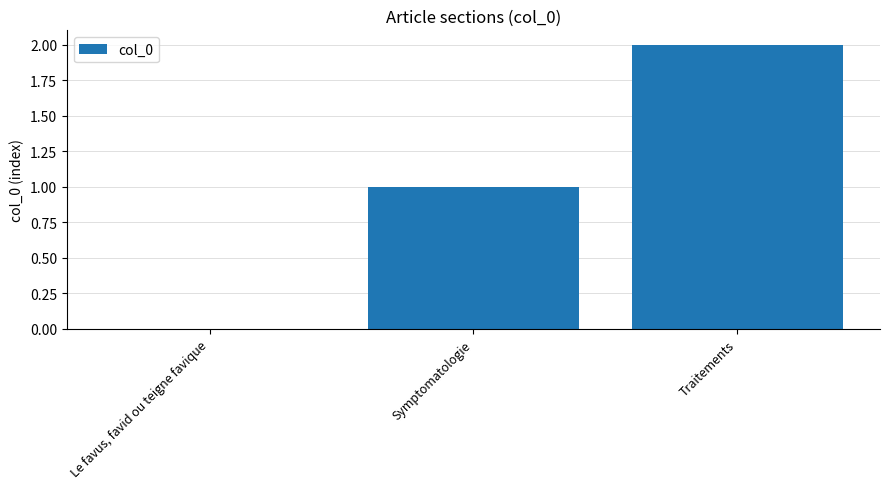

What is the difference between the values at Symptomatologie and Traitements?

1